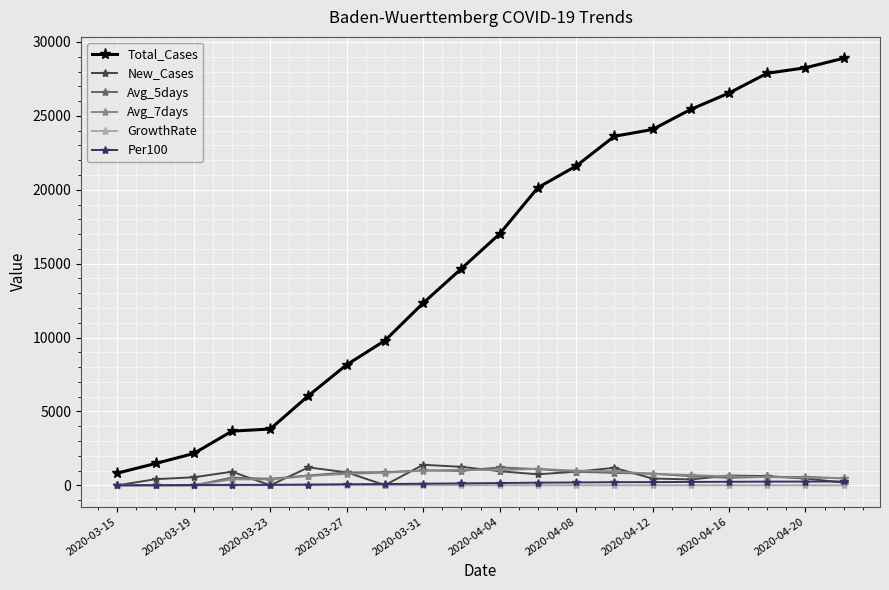

True or false: Total_Cases and New_Cases intersect in this chart.

False